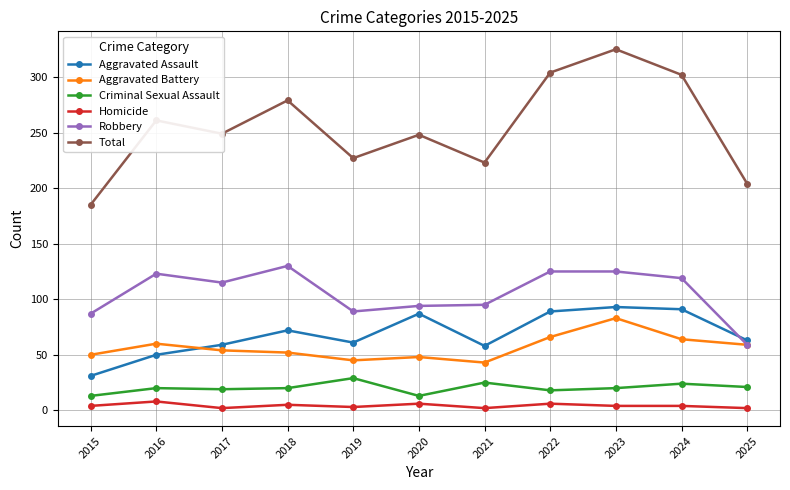

Where does the Total series first go above 249?

2016